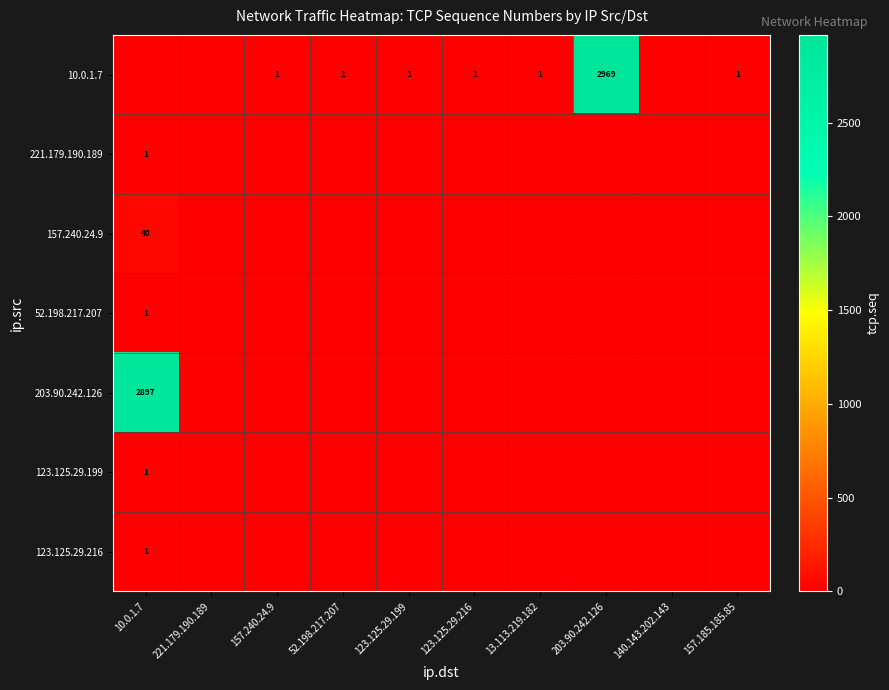

At which label does 203.90.242.126 reach its peak?

10.0.1.7